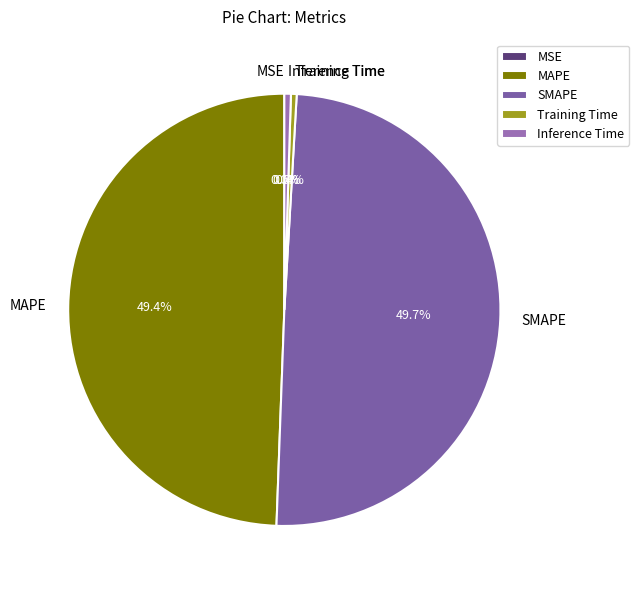

Does Training Time account for over 50% of the chart?

No